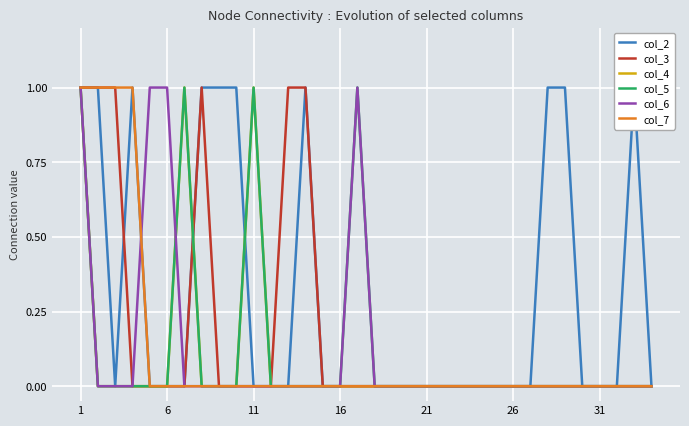

How many lines are shown in the chart?

6